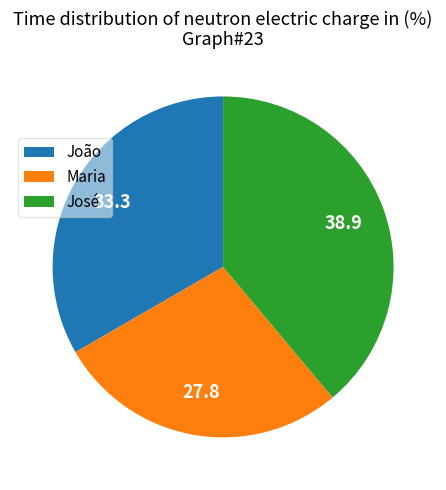

True or false: João accounts for 45% of the total.

False